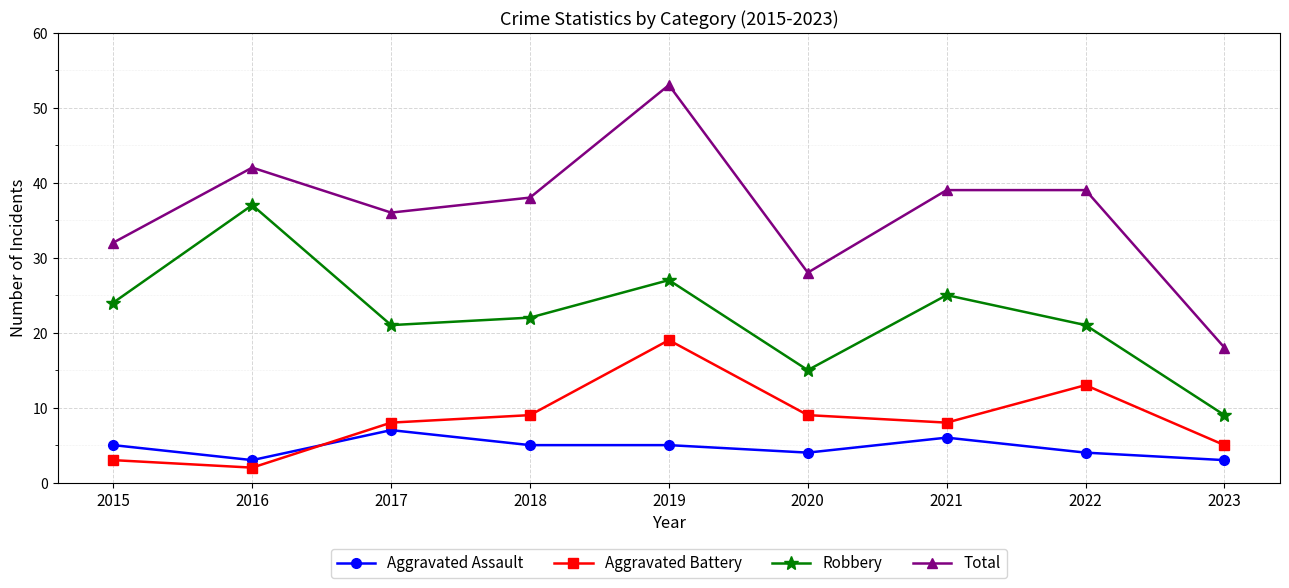

At which category is the sum across all series the highest?

2019